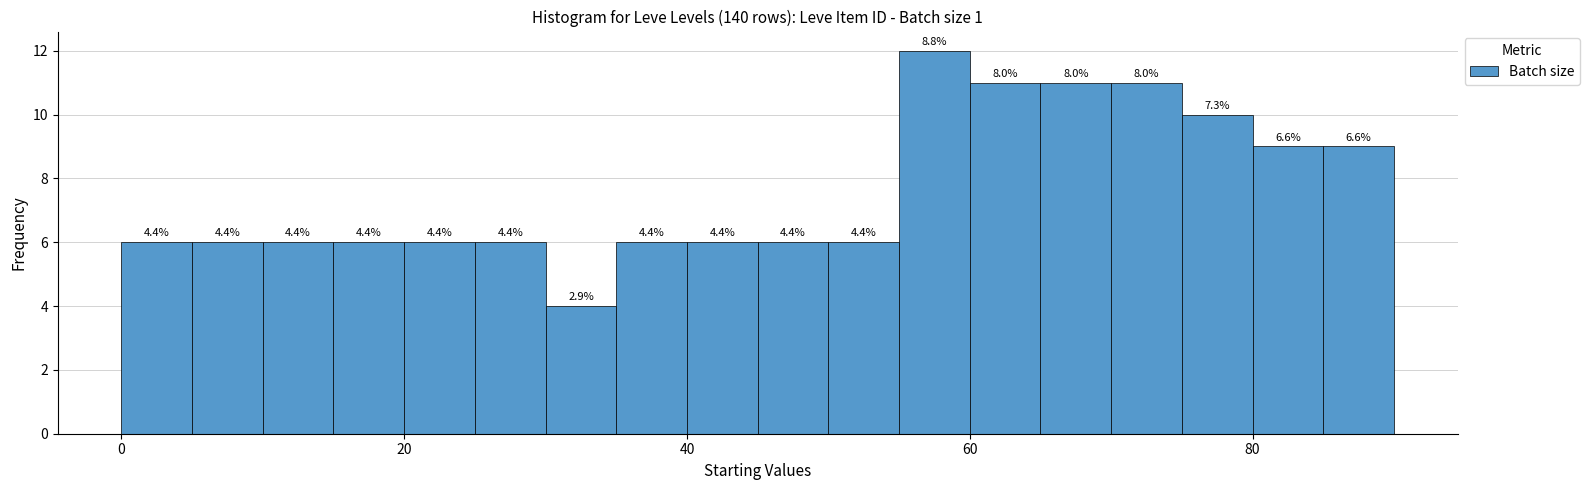

Read against the x-axis, roughly where is the centre of the tallest bar?

58